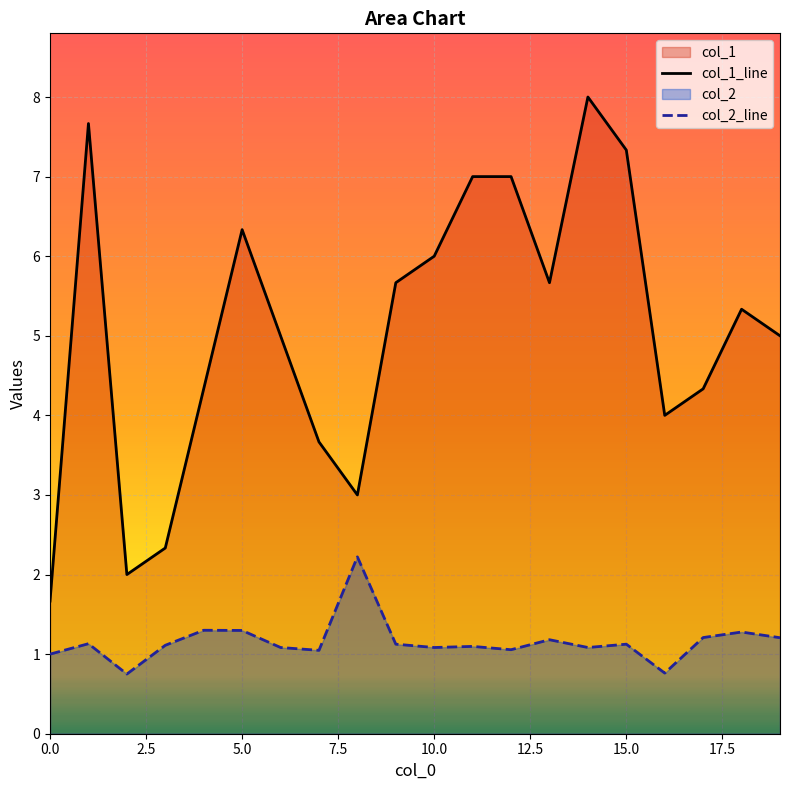

What is the total value across all series at 11?

8.1